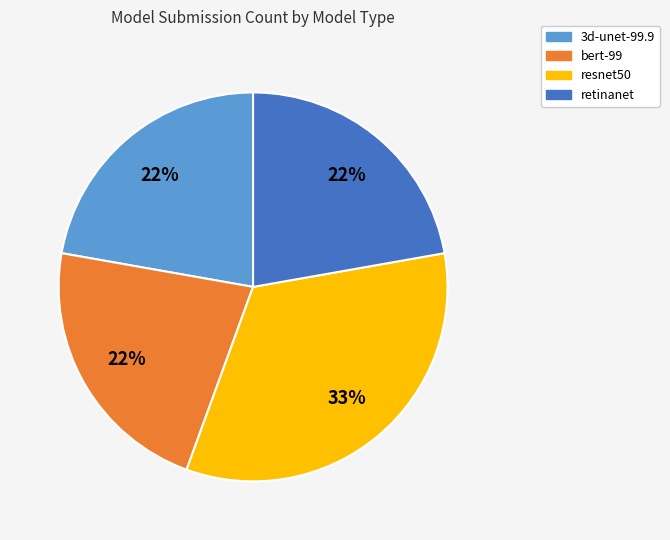

Is it true that resnet50 is 33% of the pie?

True